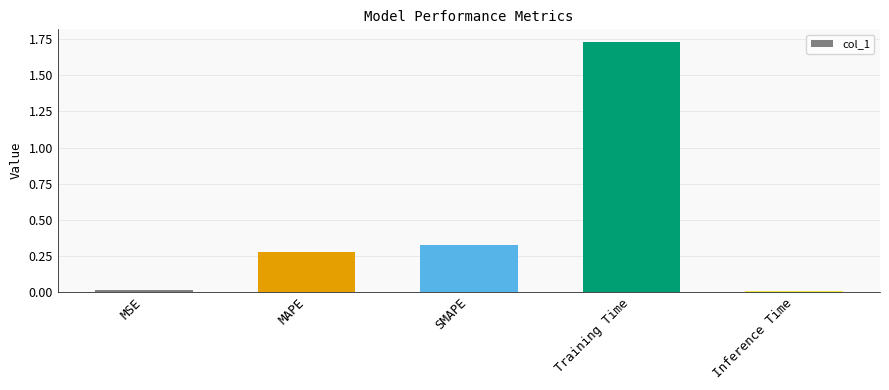

What position from the right is SMAPE?

3